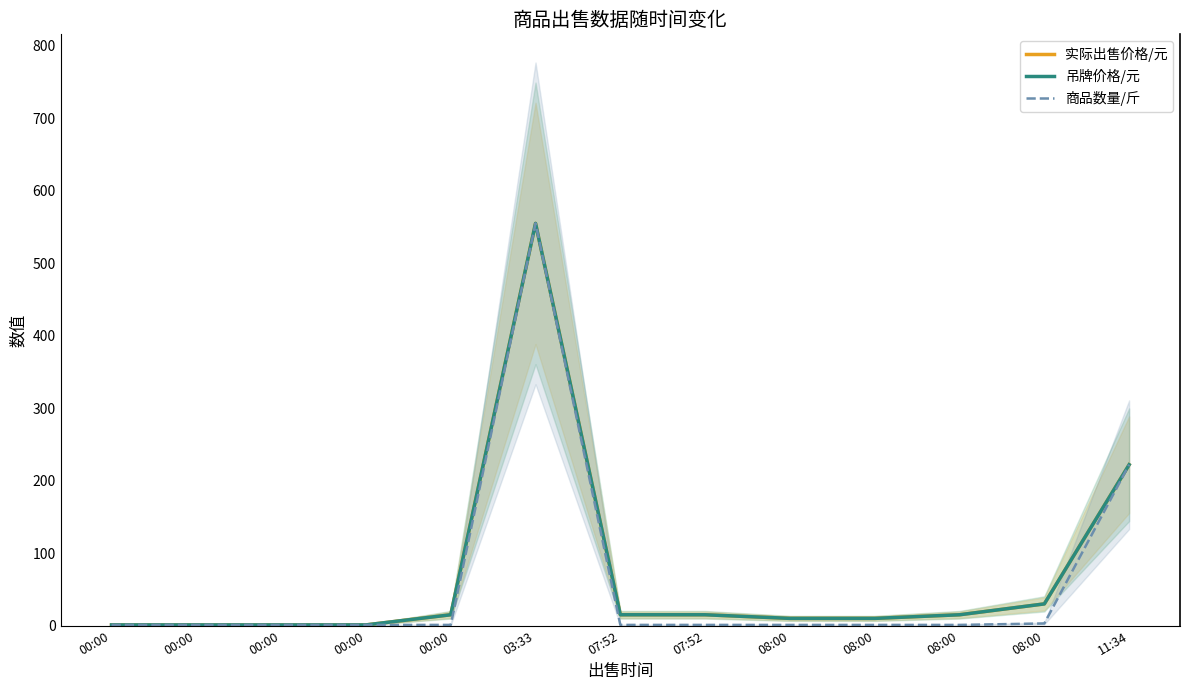

How many interior local peaks does the 实际出售价格/元 series have?

1